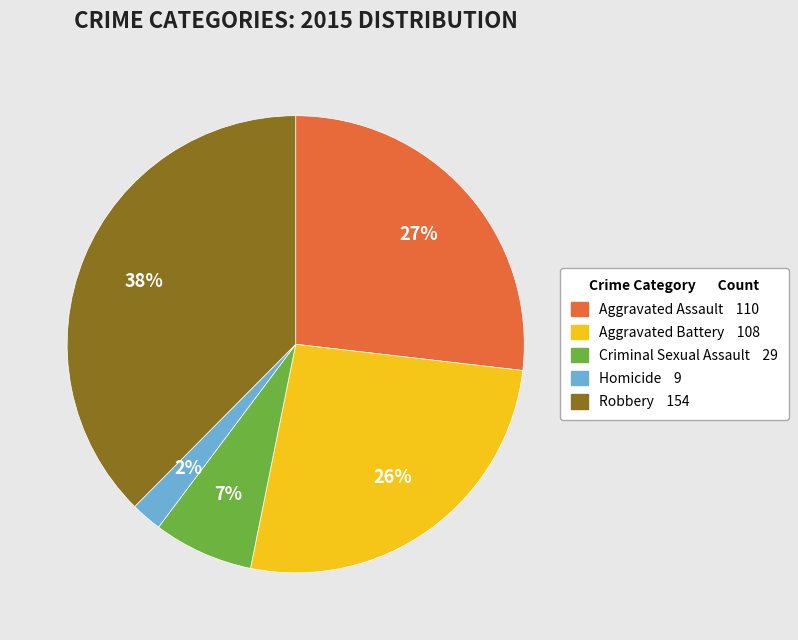

Is the sum of Criminal Sexual Assault and Homicide greater than half?

No